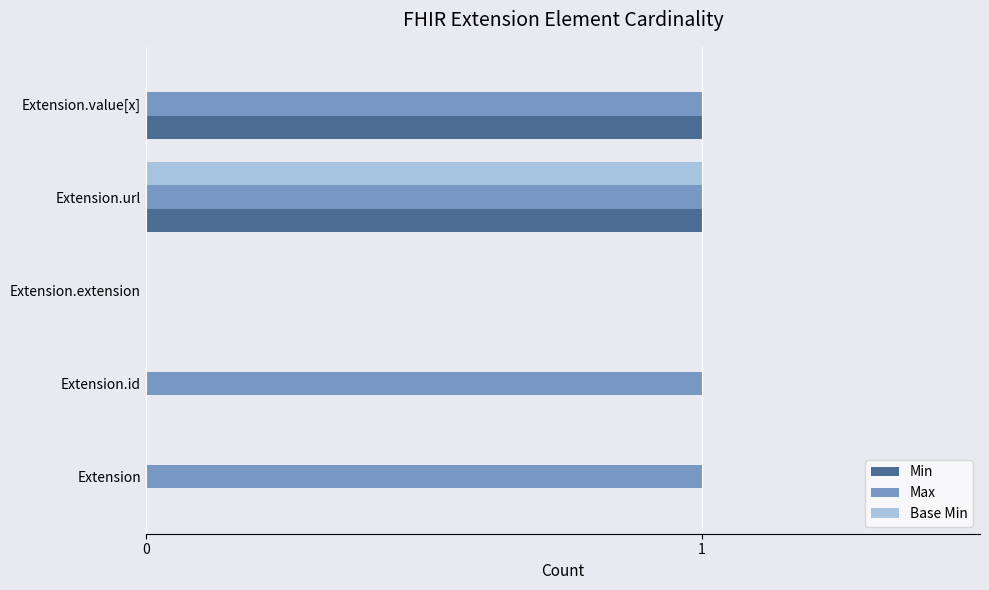

What is the sum of all Base Min values?

1